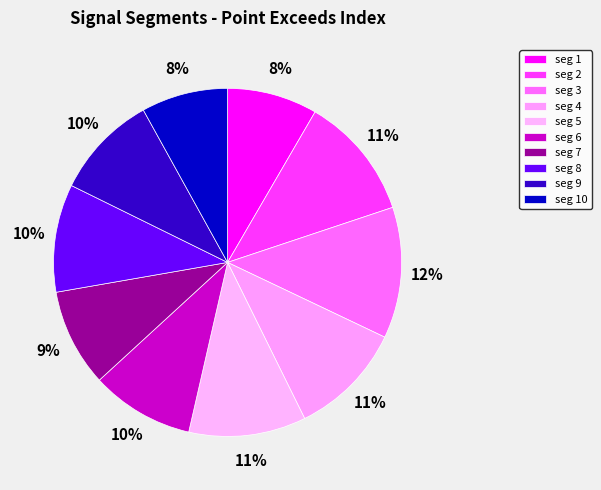

Is there any slice that represents more than half of the pie?

No